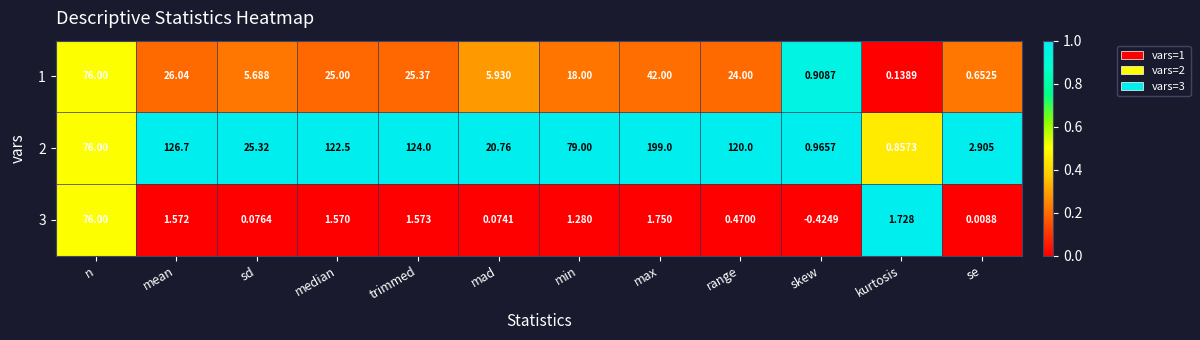

Where does the 3 series first go above 1?

n